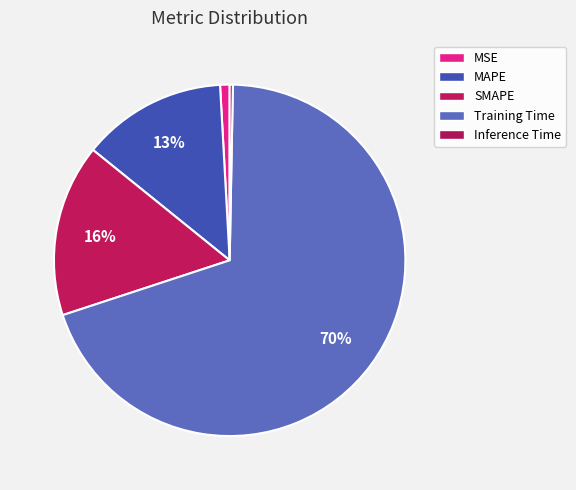

How many slices are in this pie chart?

5